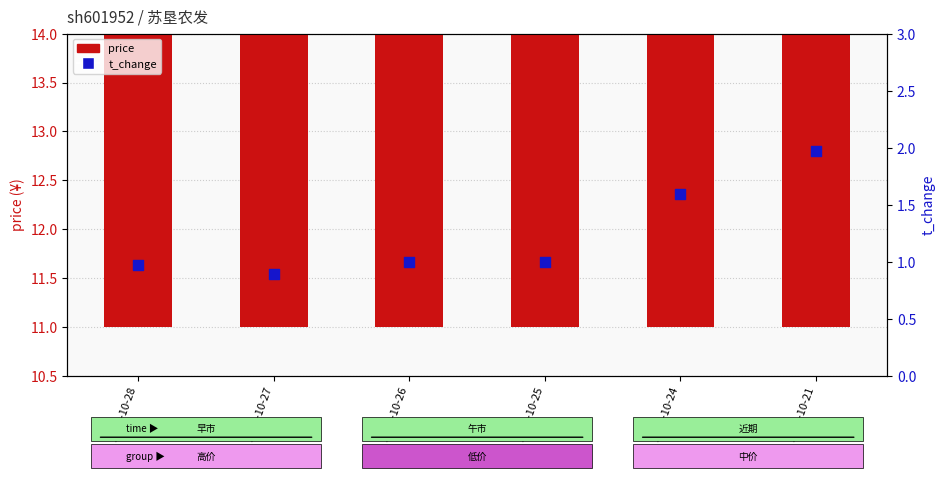

What are all the series names shown in the legend?

price, t_change